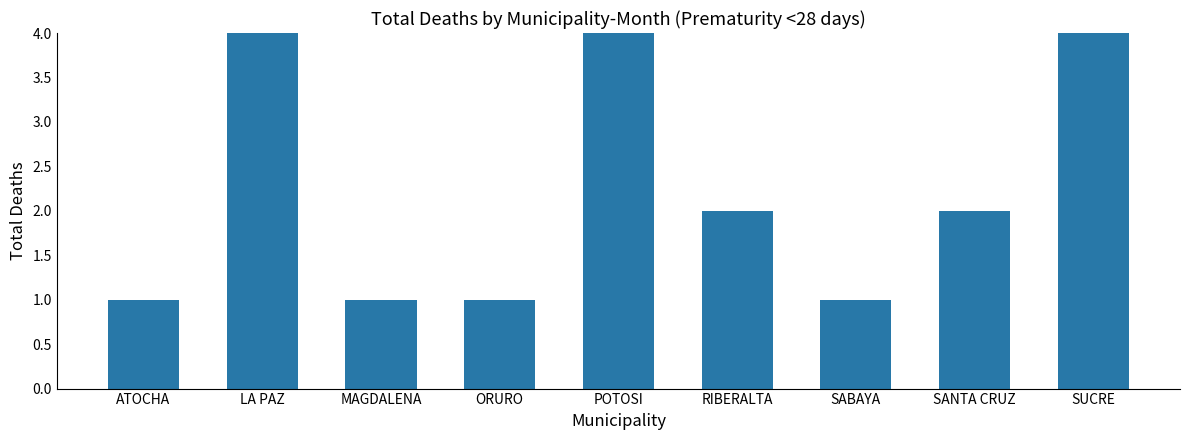

Where does the data first go above 2?

LA PAZ